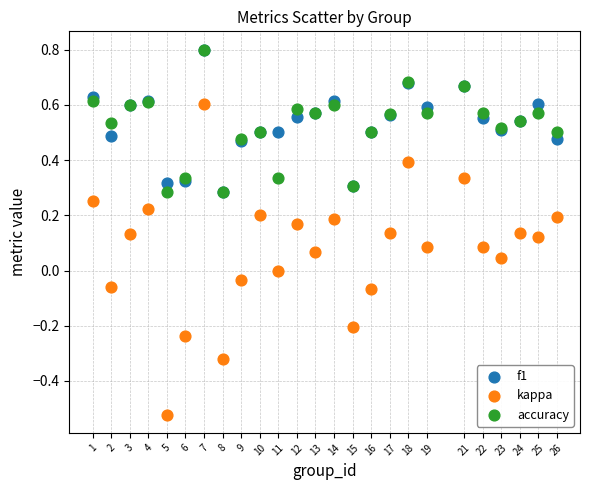

Which series has the largest Y range (max minus min)?

kappa